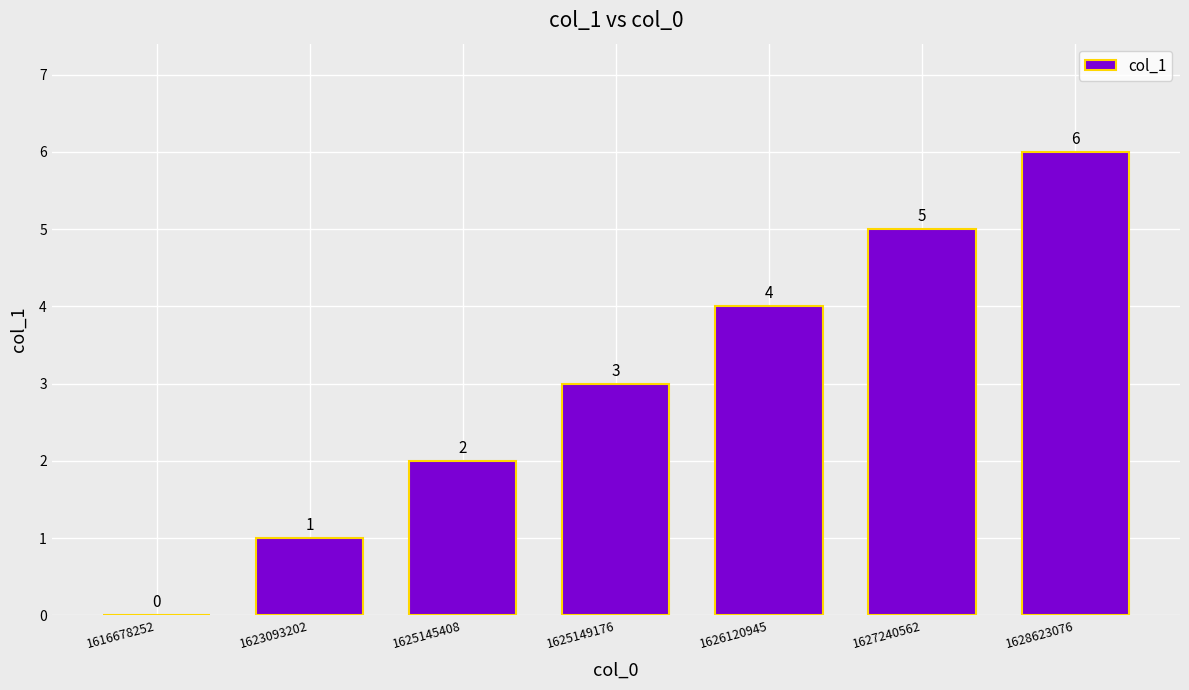

How many values are between 1 and 5?

5